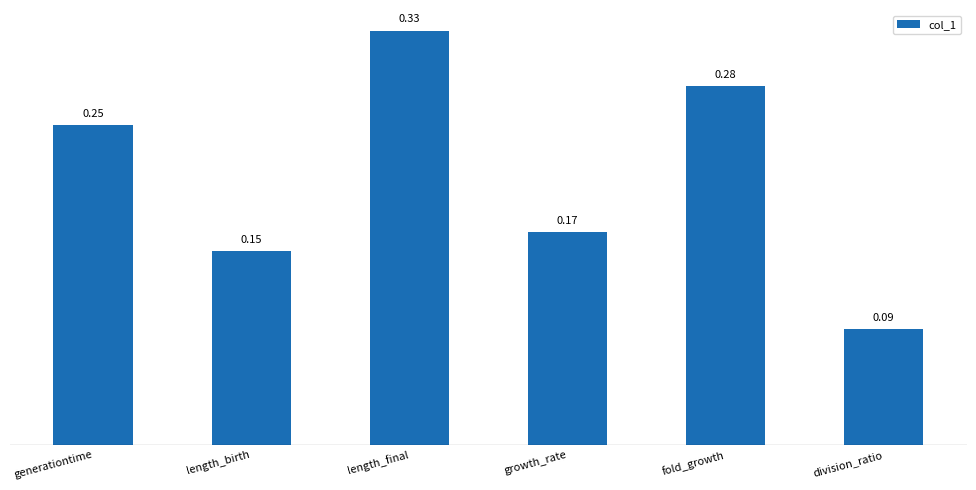

What is the label of the 6th bar from the right?

generationtime